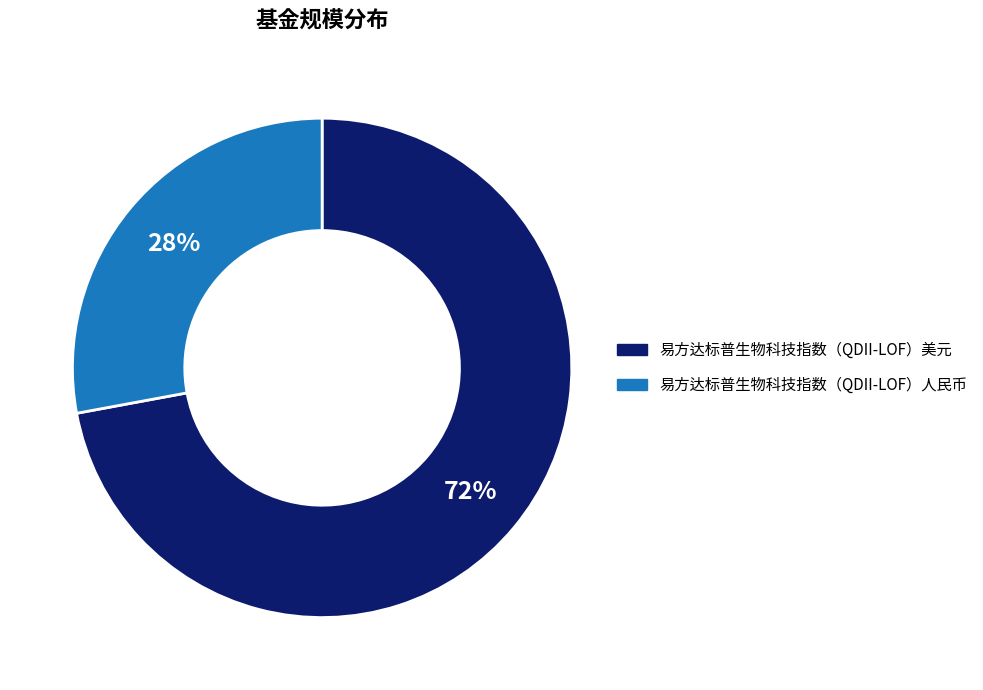

To the nearest percent, what is the average slice percentage?

50%